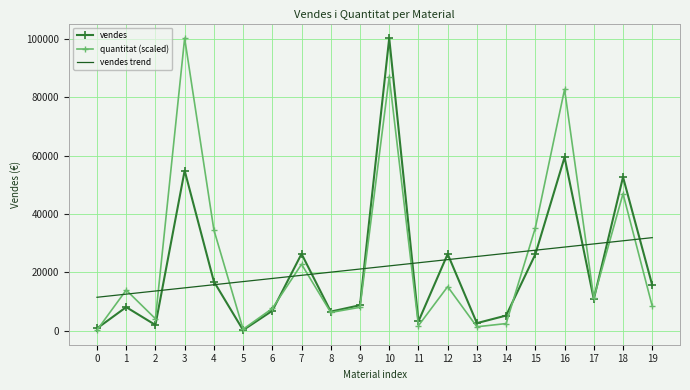

The value of vendes trend at 2 is 22791.1. True or false?

False